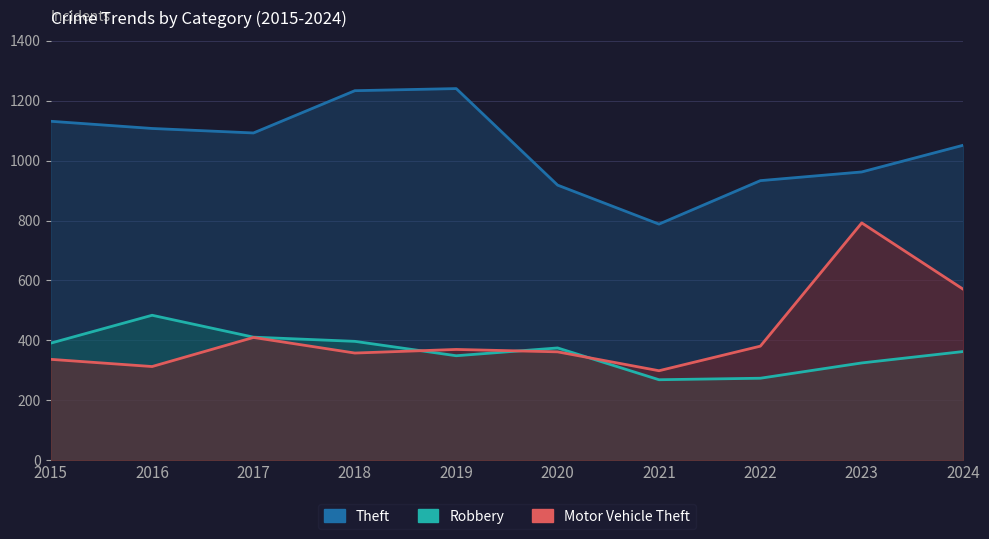

True or false: Theft has a value of 335 at 2017.

False